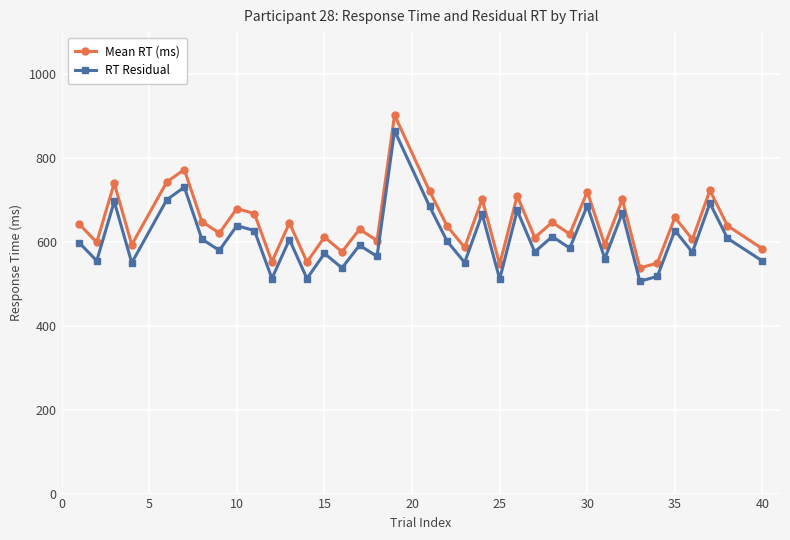

What is the sum of all RT Residual values?

22504.6